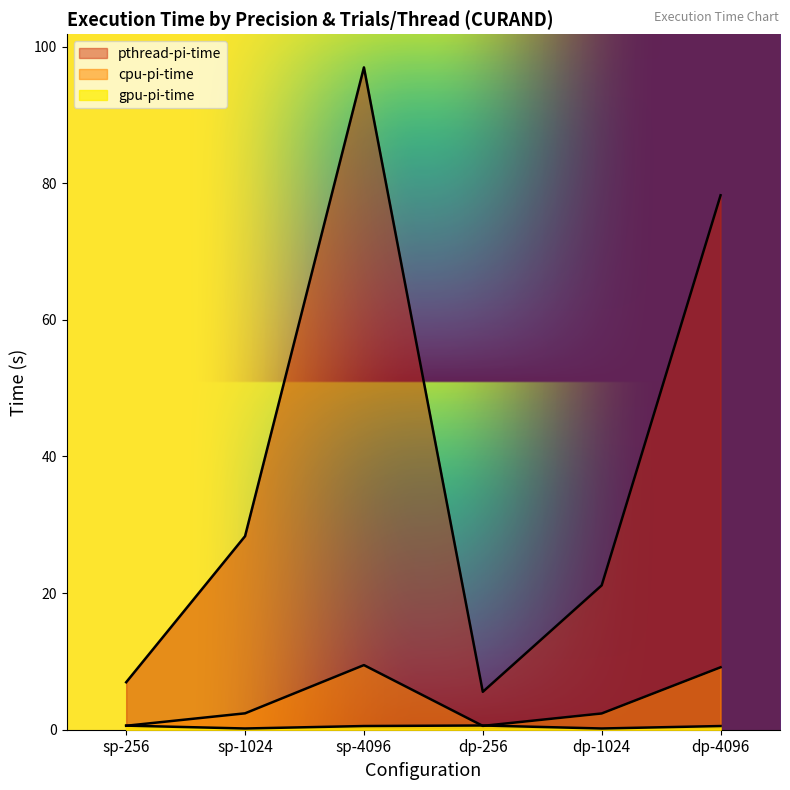

Where is the first local minimum for pthread-pi-time?

dp-256